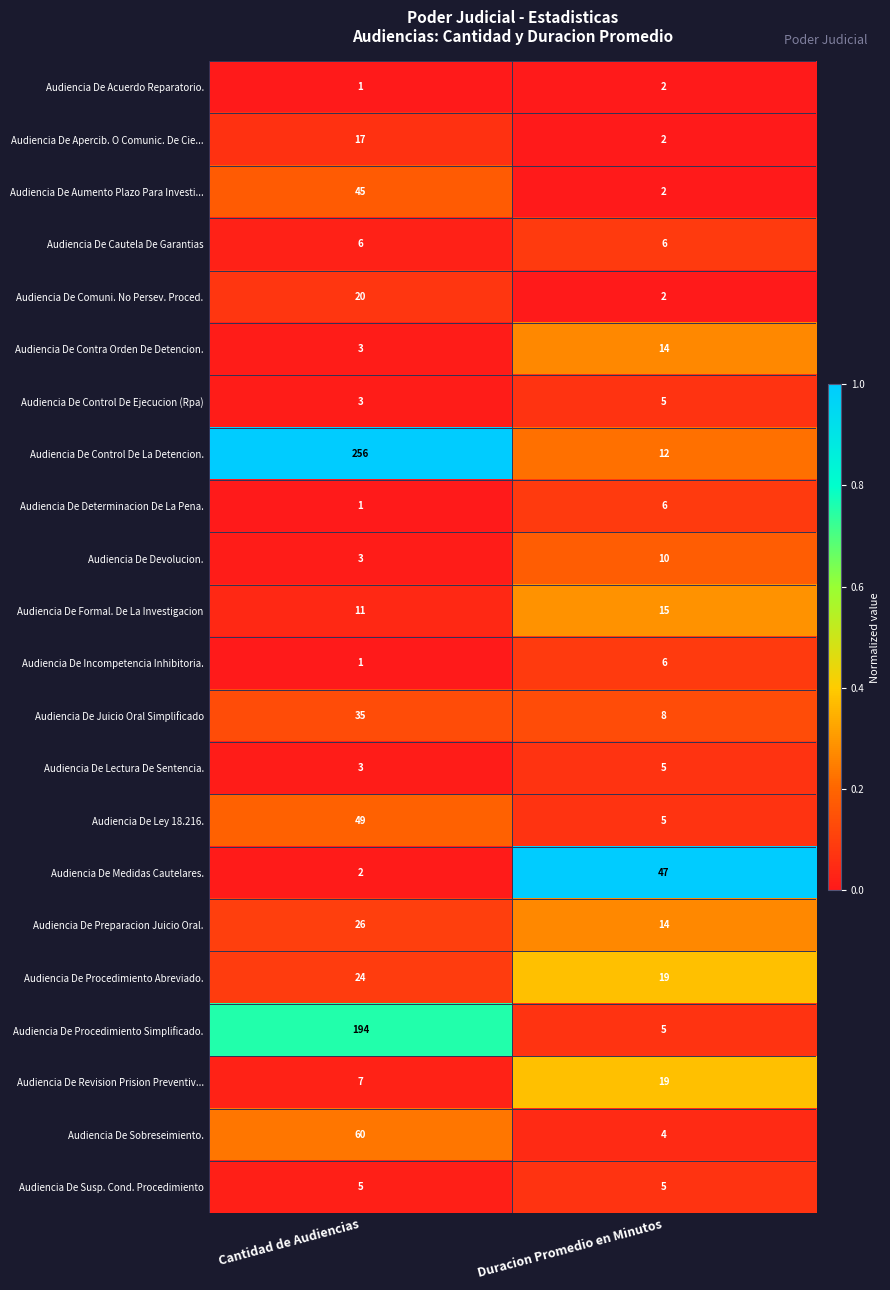

What is the difference between the Audiencia De Contra Orden De Detencion. values at Duracion Promedio en Minutos and Cantidad de Audiencias?

11